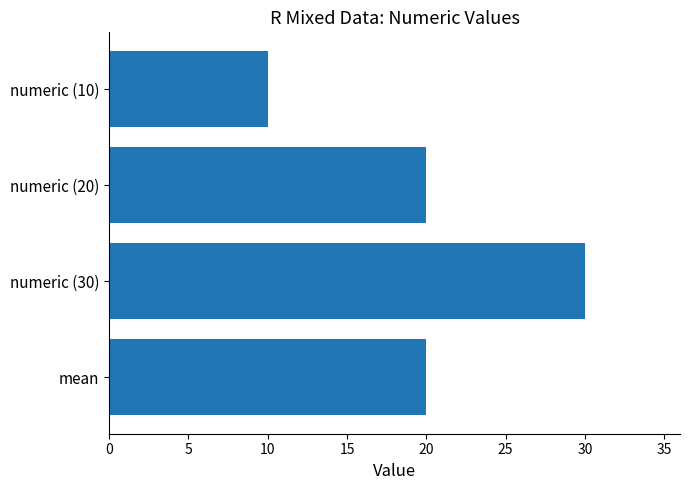

Reading bottom to top, extract all data points from this chart.

mean=20	numeric (30)=30	numeric (20)=20	numeric (10)=10